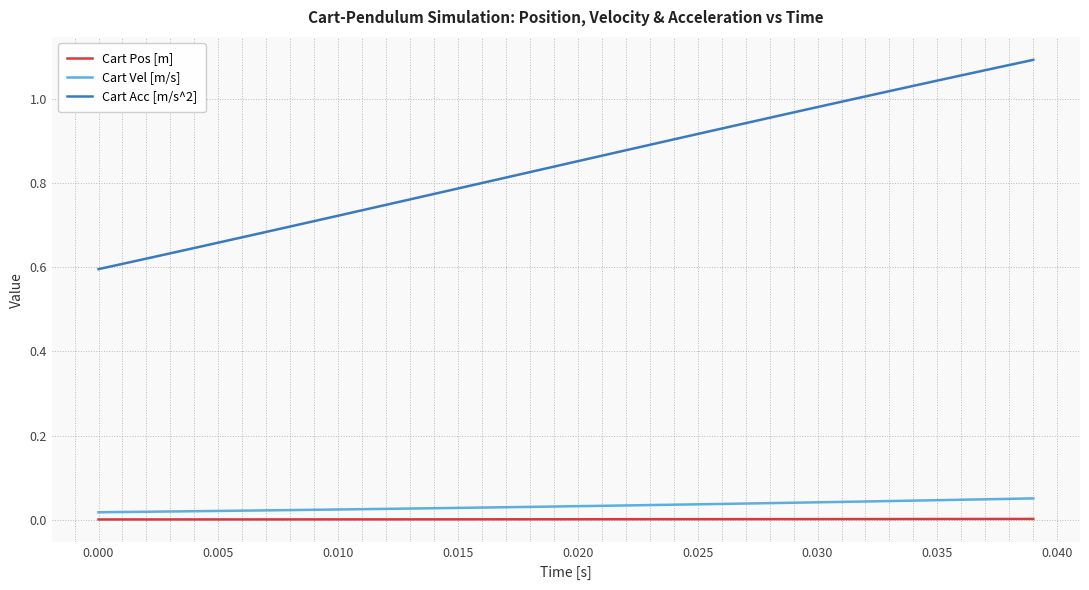

True or false: Cart Vel [m/s] and Cart Acc [m/s^2] cross at least once.

False